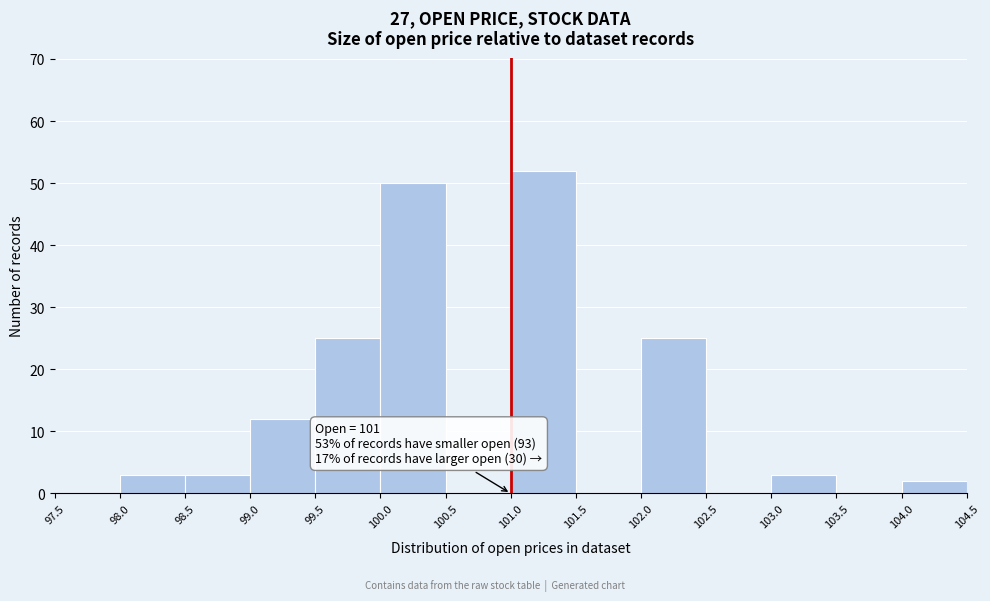

Over which range of the x-axis is the bar tallest?

101.0 to 101.5